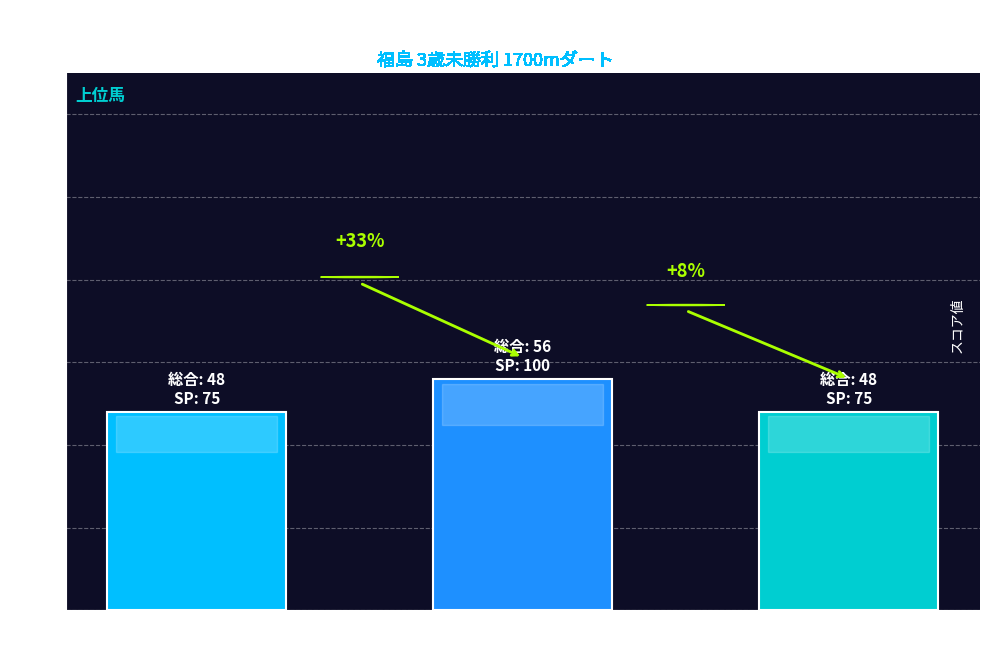

The chart shows a value of 56 at ビーマイセルフ
(4着). True or false?

True